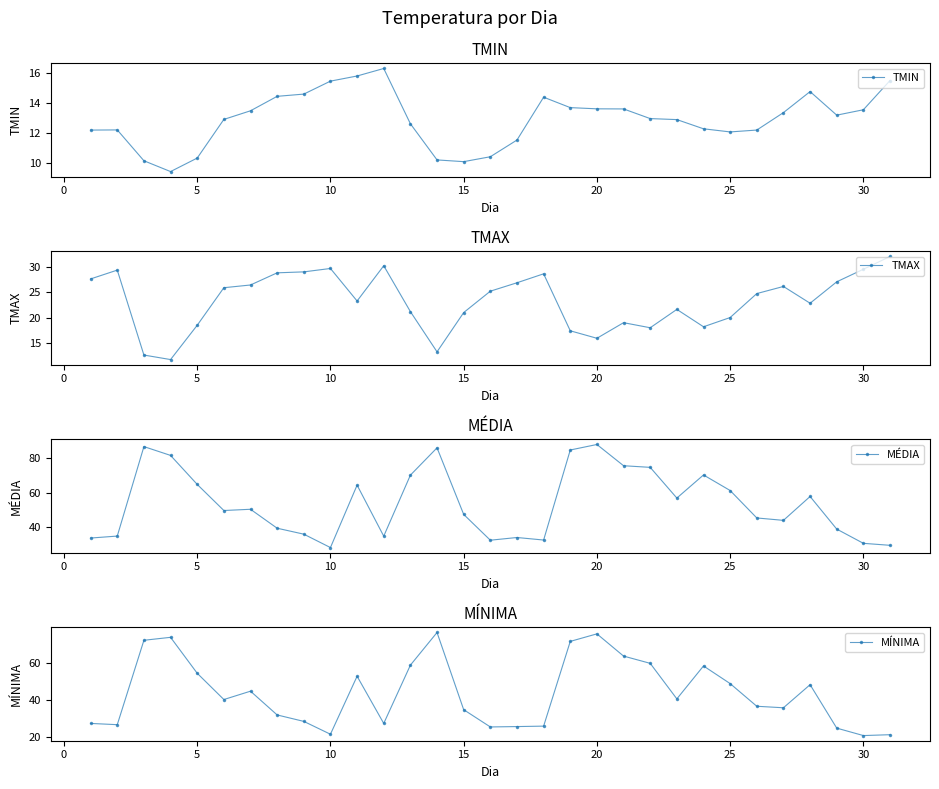

Is it true that TMAX equals 3.5 at 20?

False